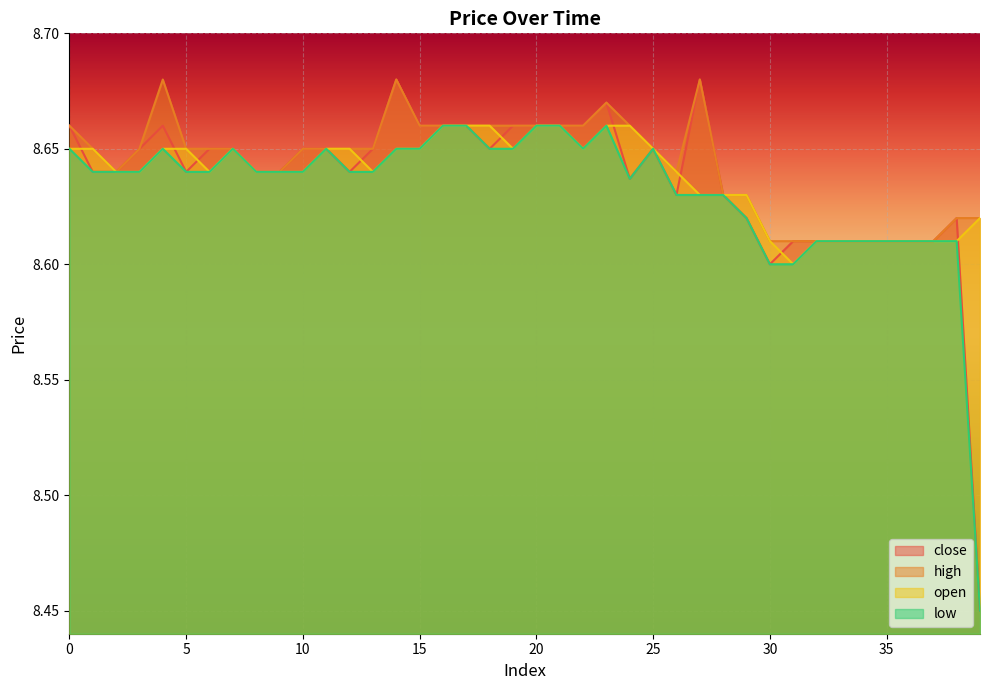

Does the chart display data point markers on the line(s)?

No